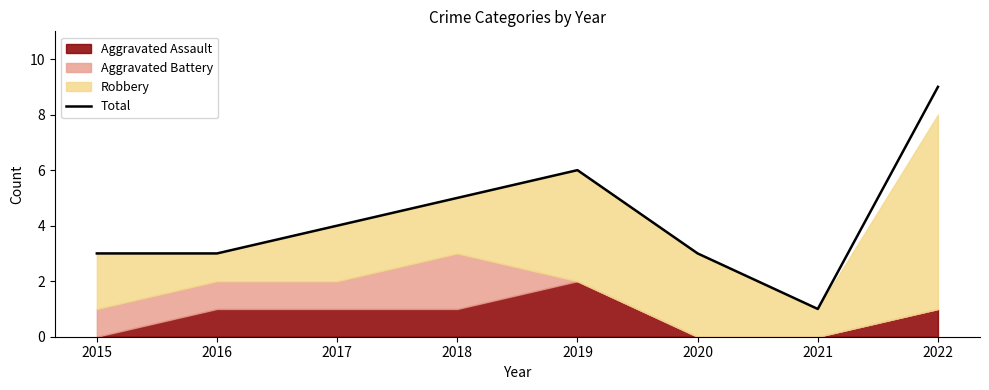

What is the sum of the values at 2019 and 2021?

7